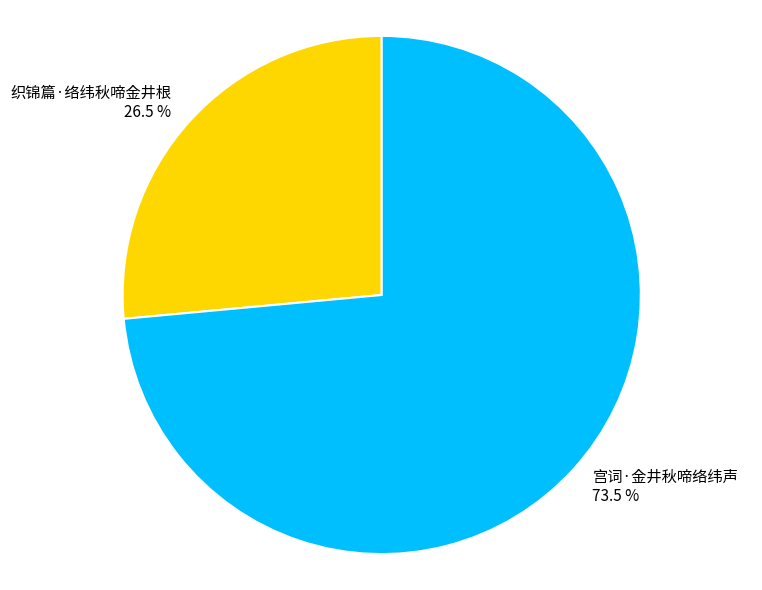

Does any single category account for the majority?

Yes